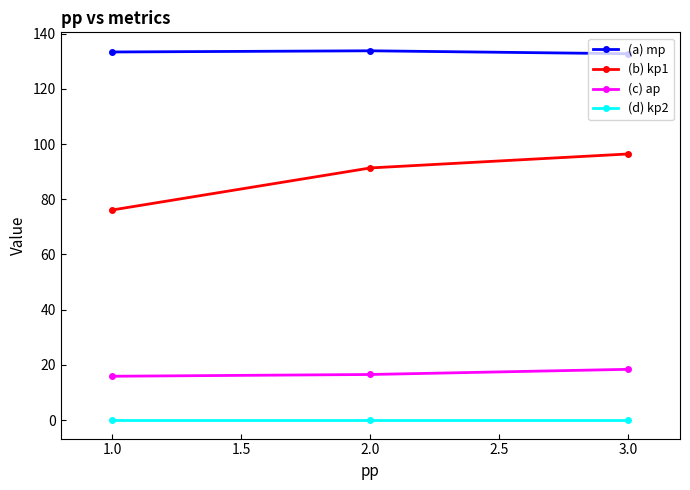

What position from the left is 3.0?

3